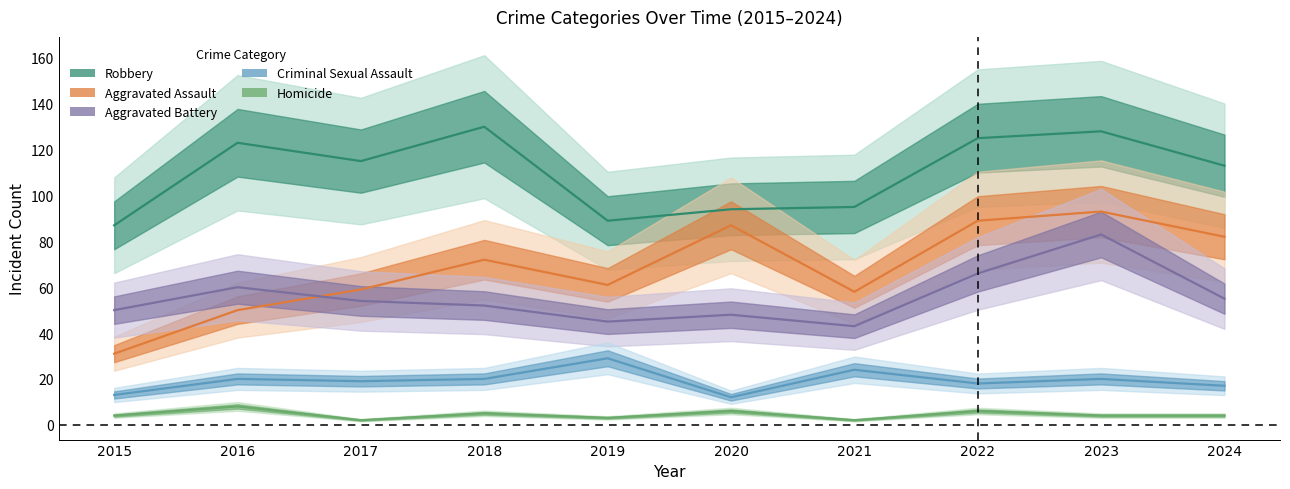

What is the value of the Aggravated Battery point at the 2nd from the left?

60